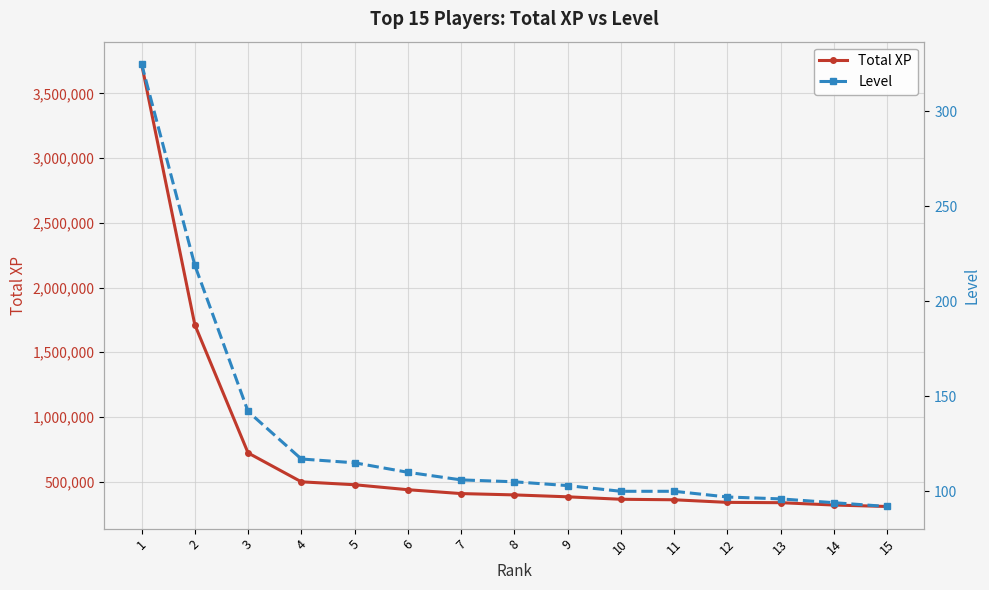

What is the difference between the Level values at 9 and 4?

14